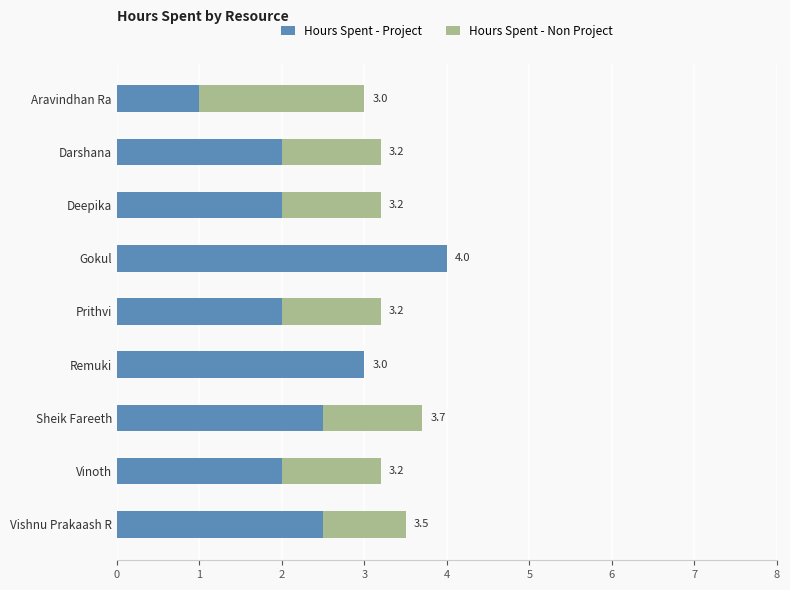

What are all the series names shown in the legend?

Hours Spent - Project, Hours Spent - Non Project